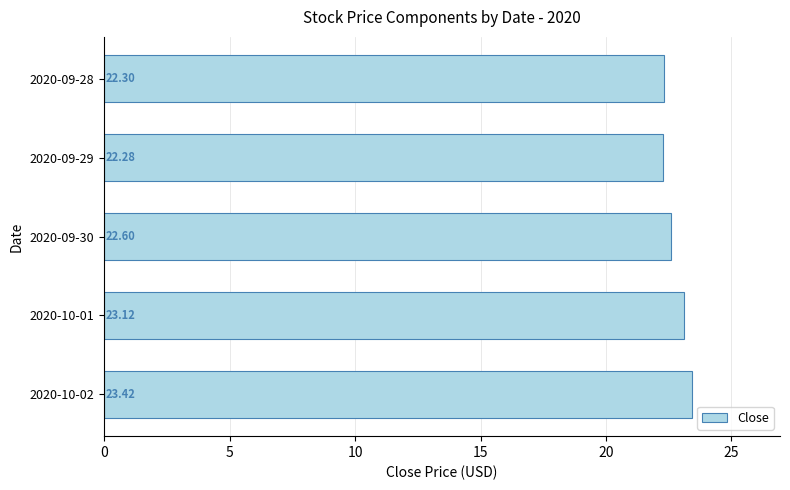

List the labels in order of value, smallest first.

2020-09-29, 2020-09-28, 2020-09-30, 2020-10-01, 2020-10-02